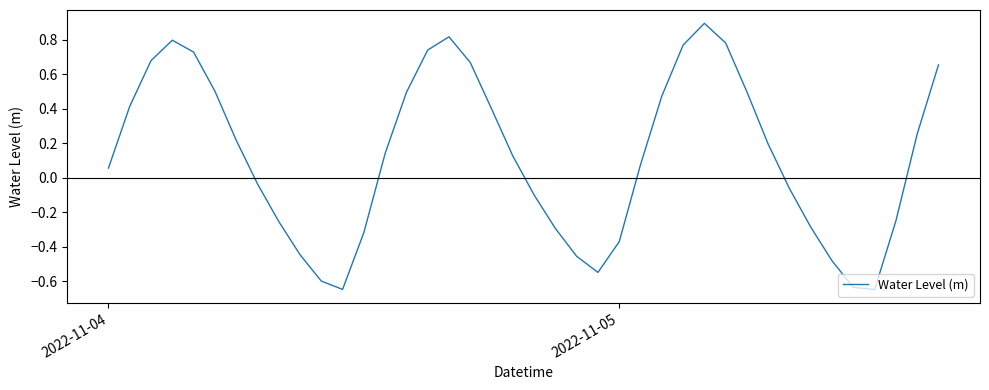

What is the greatest value displayed?

0.9